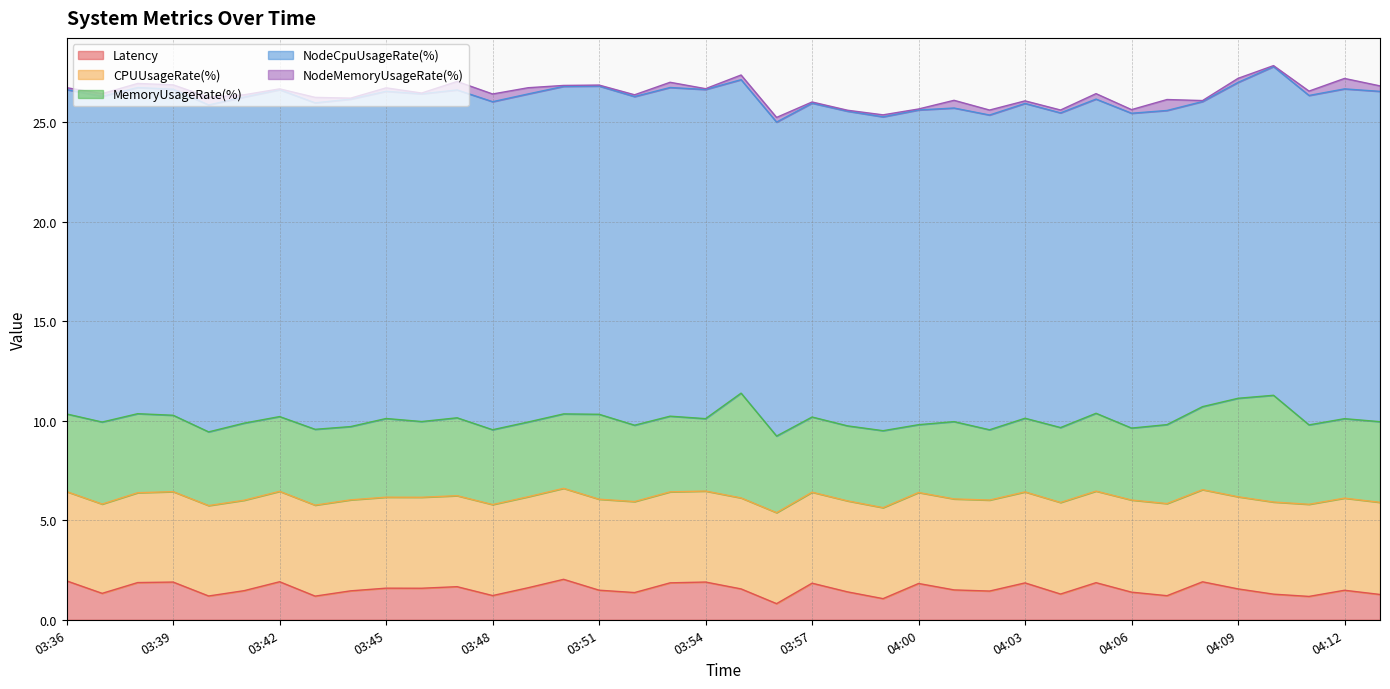

Which label corresponds to the largest value in the chart?

04:13